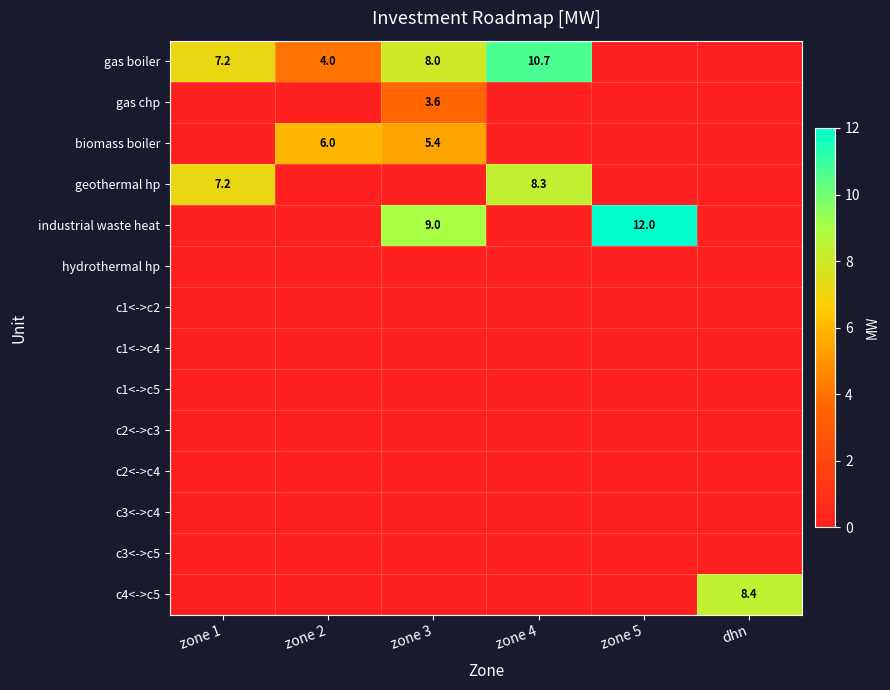

What is the difference between the gas boiler values at zone 2 and zone 4?

6.7